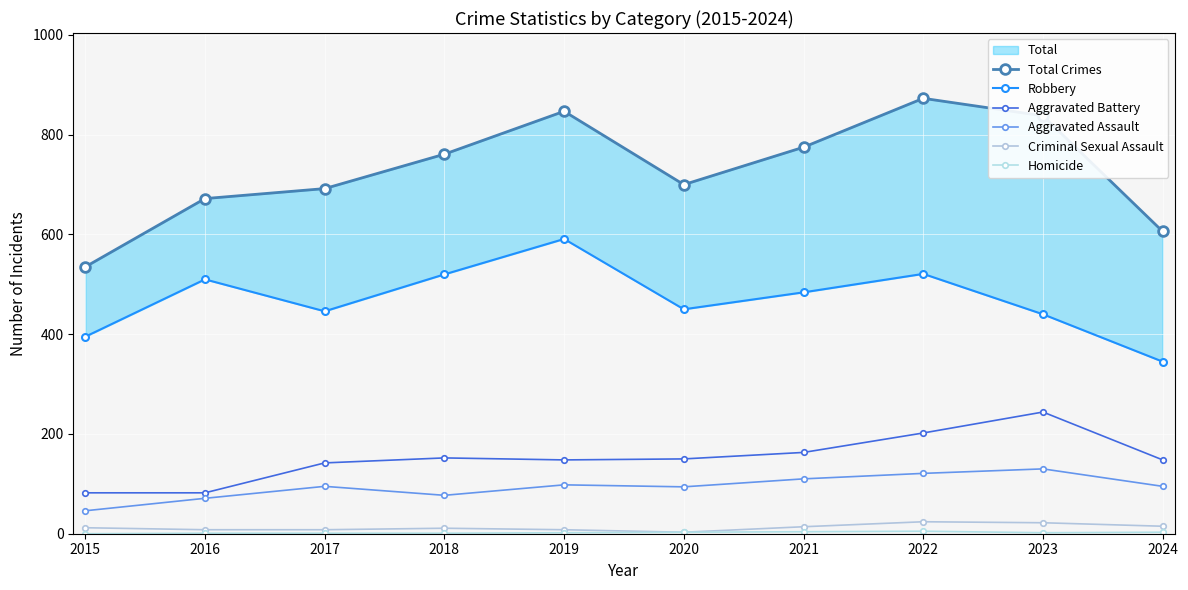

What is the greatest value displayed?

873